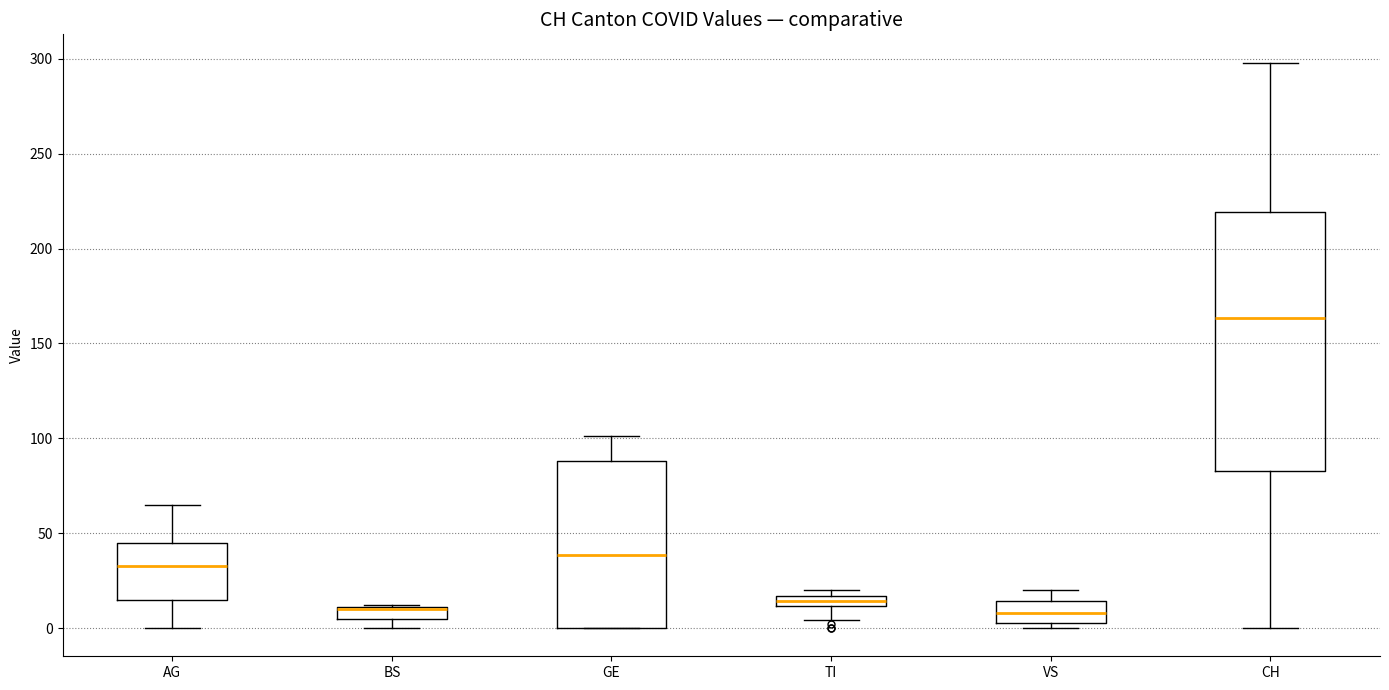

Where is the lower edge of the box for TI on the y-axis? The values are not printed on the chart, so give them approximately, as read against the axis.

10